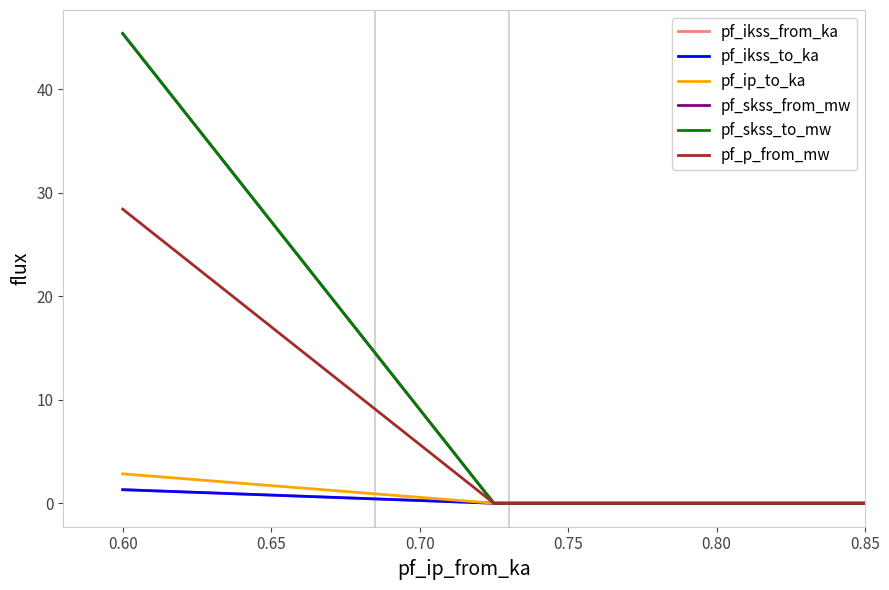

Which series has the widest spread of values?

pf_skss_from_mw